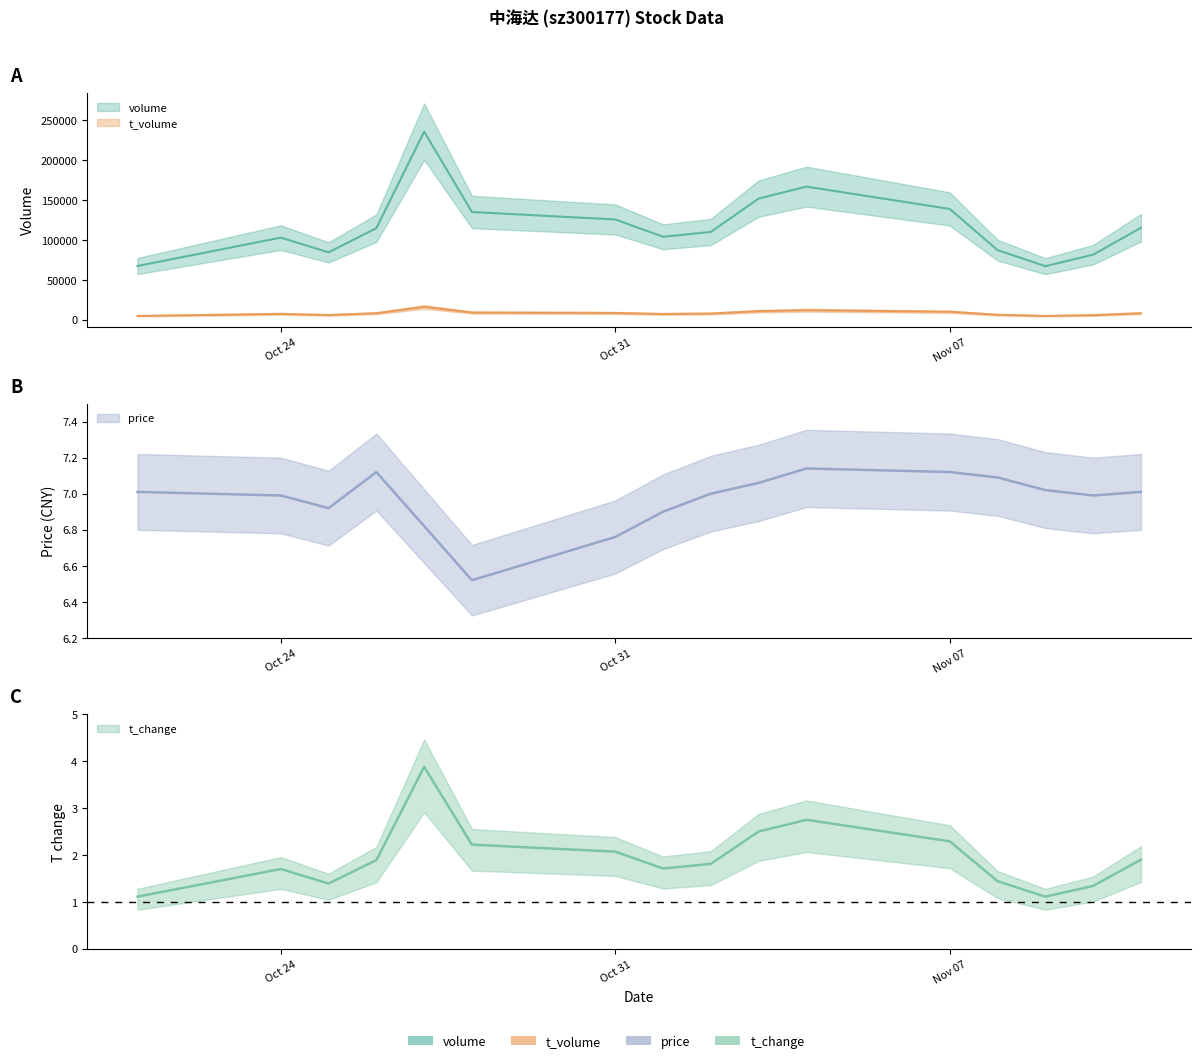

How many series are shown in this chart?

4